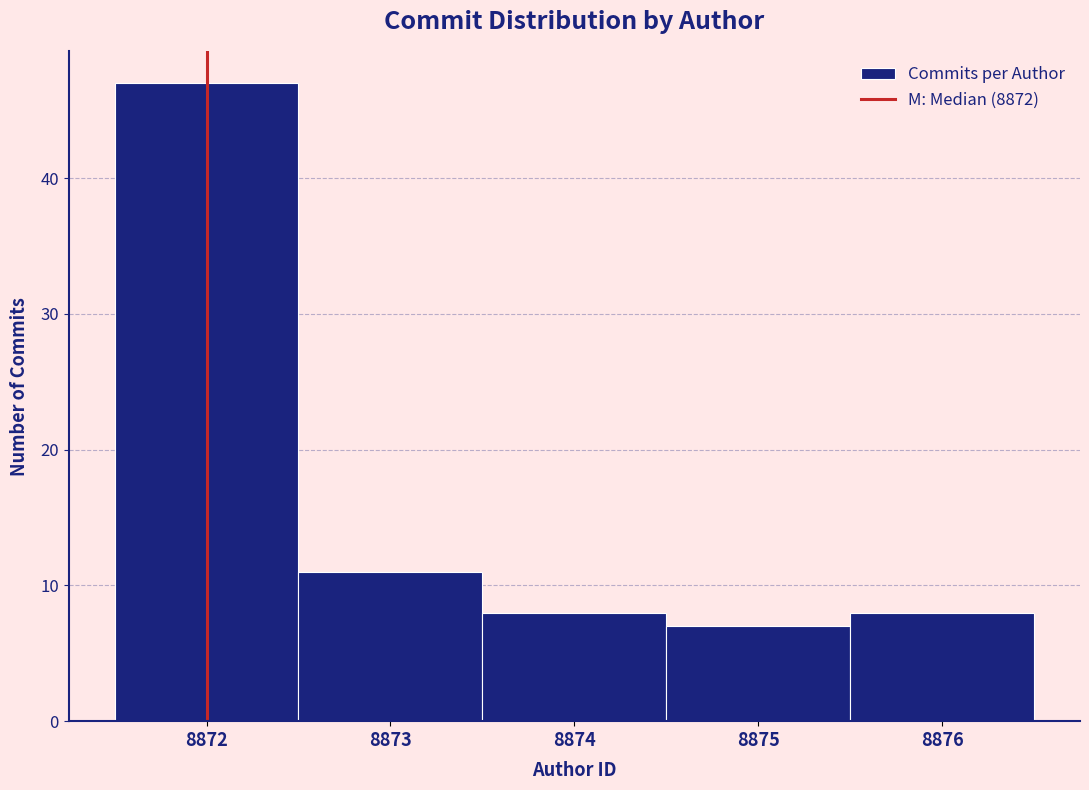

Reading left to right, list every bar in this chart as the range it spans on the x-axis followed by its height. The values are not printed on the chart, so give them approximately, as read against the axis.

8871.5 to 8872.5: 47
8872.5 to 8873.5: 11
8873.5 to 8874.5: 8
8874.5 to 8875.5: 7
8875.5 to 8876.5: 8